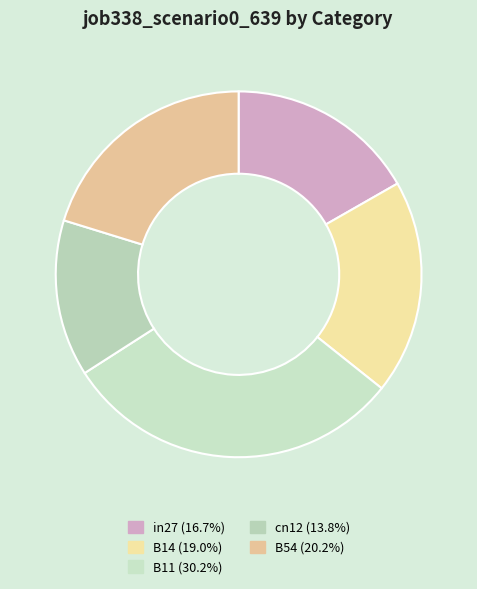

To the nearest percent, what is the difference between the largest and smallest slice percentages?

16%